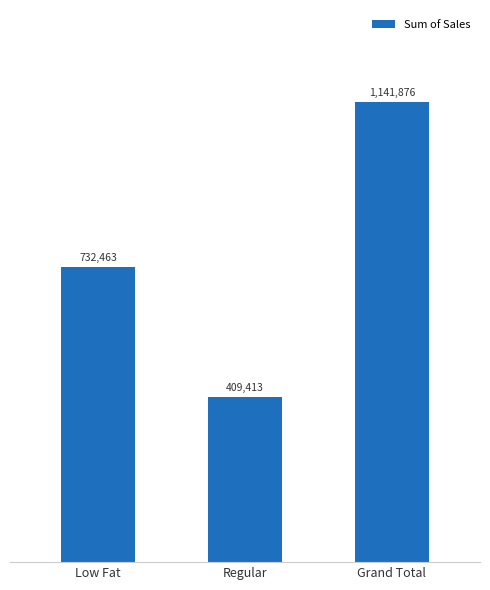

Are the bars horizontal?

No